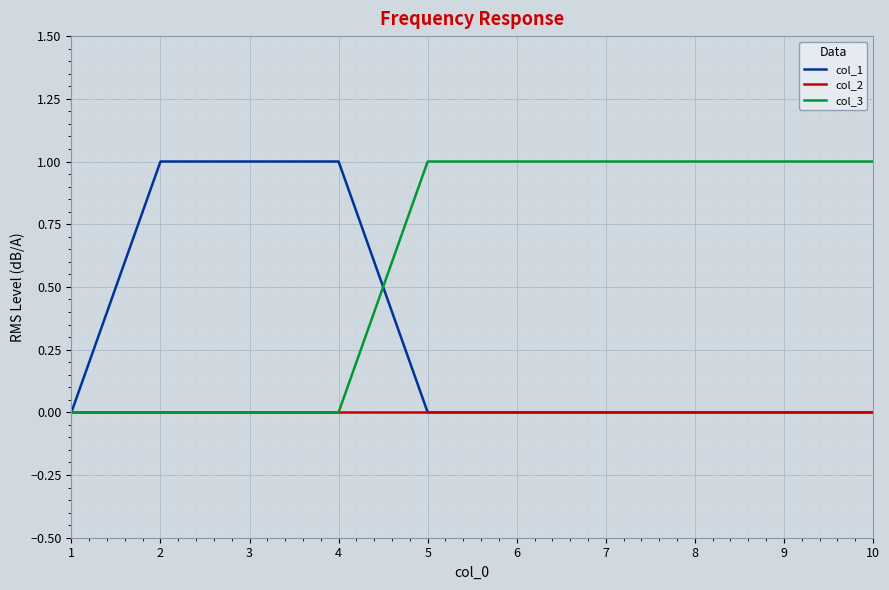

True or false: col_1 and col_3 cross at least once.

True